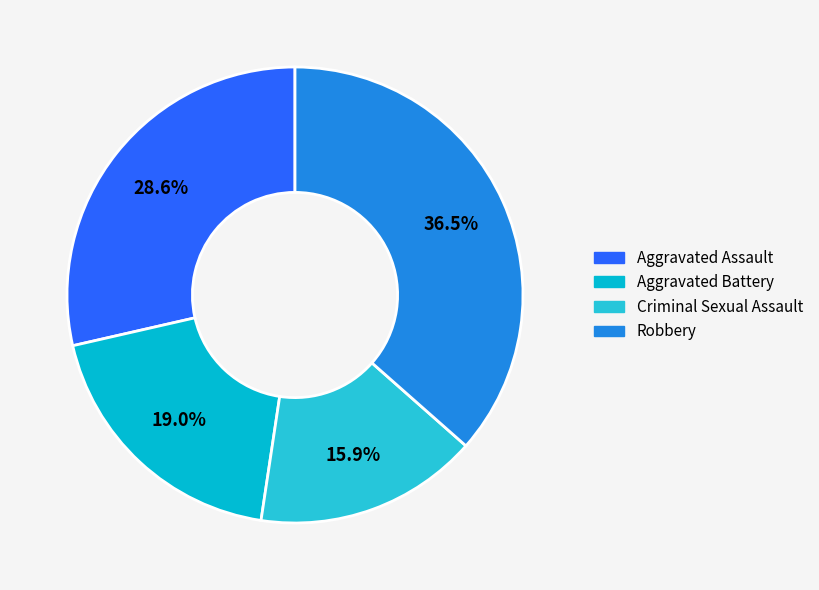

To the nearest percent, what is the combined percentage of Aggravated Battery and Robbery?

56%